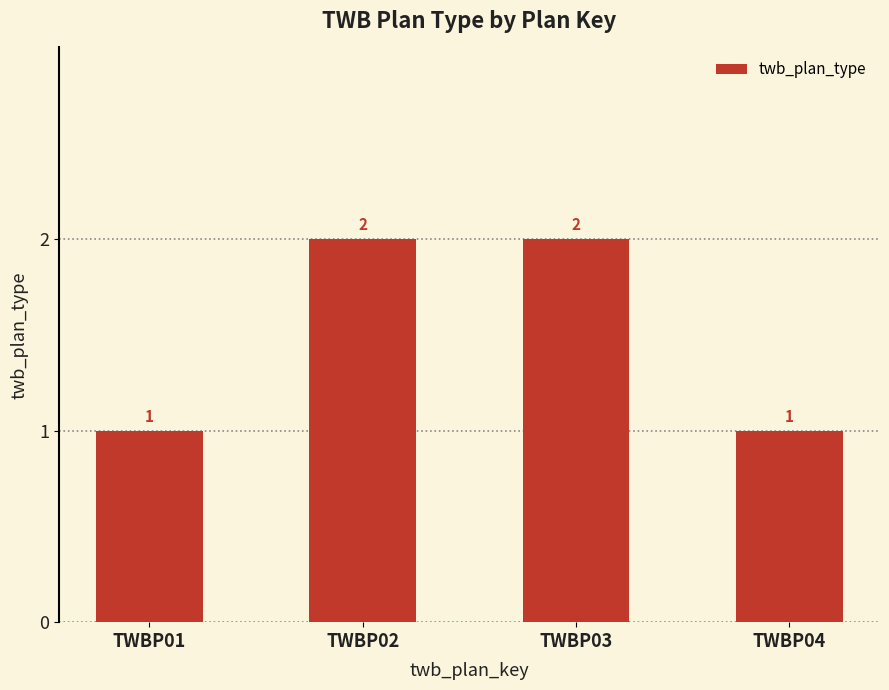

What is the sum of all values?

6